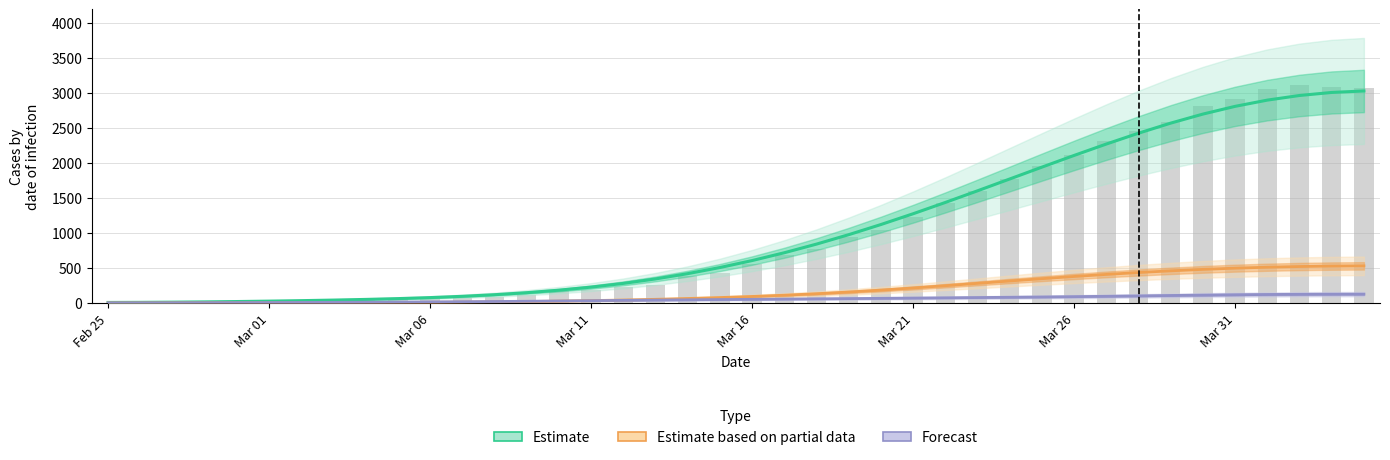

Is it true that Estimate based on partial data (GE) equals 424.8 at 27?

False